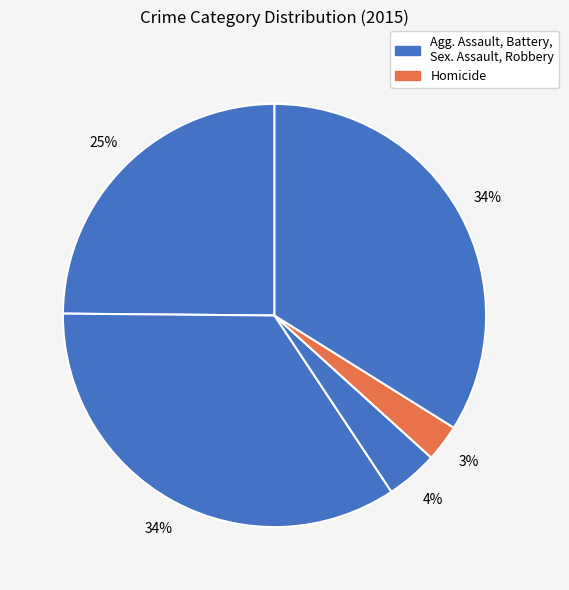

How many slices are in this pie chart?

5